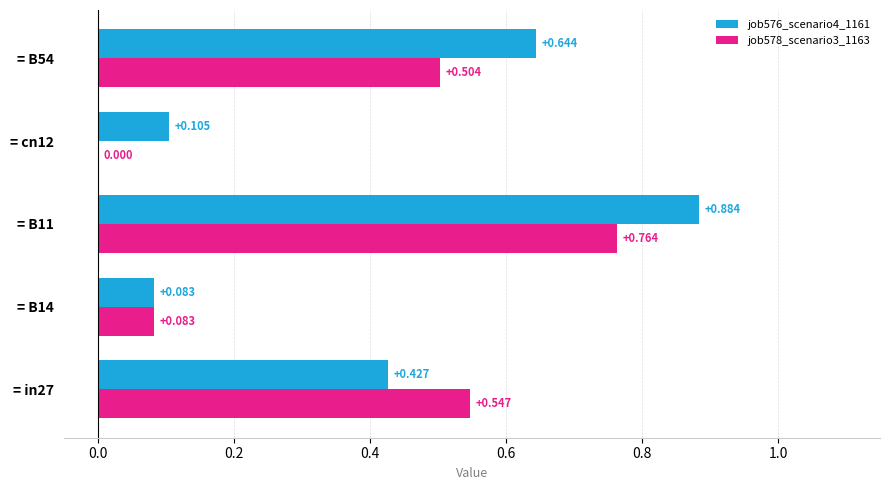

Is the value of job576_scenario4_1161 at = B11 greater than the value of job578_scenario3_1163 at = B14?

Yes